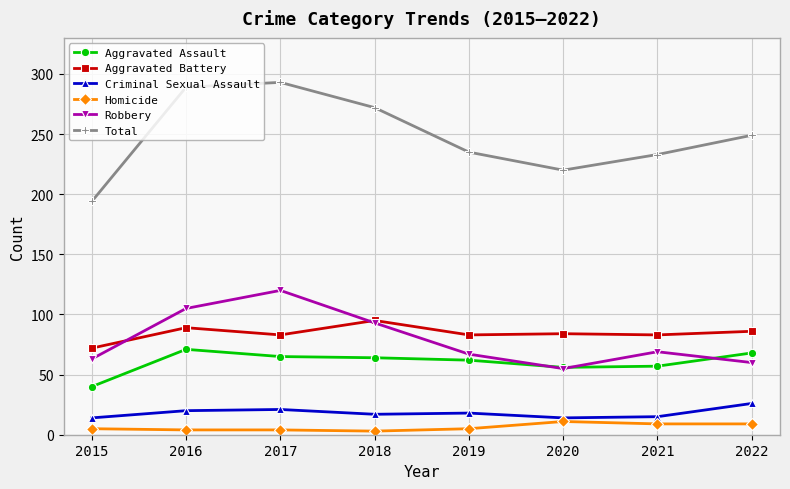

What are all the series names shown in the legend?

Aggravated Assault, Aggravated Battery, Criminal Sexual Assault, Homicide, Robbery, Total